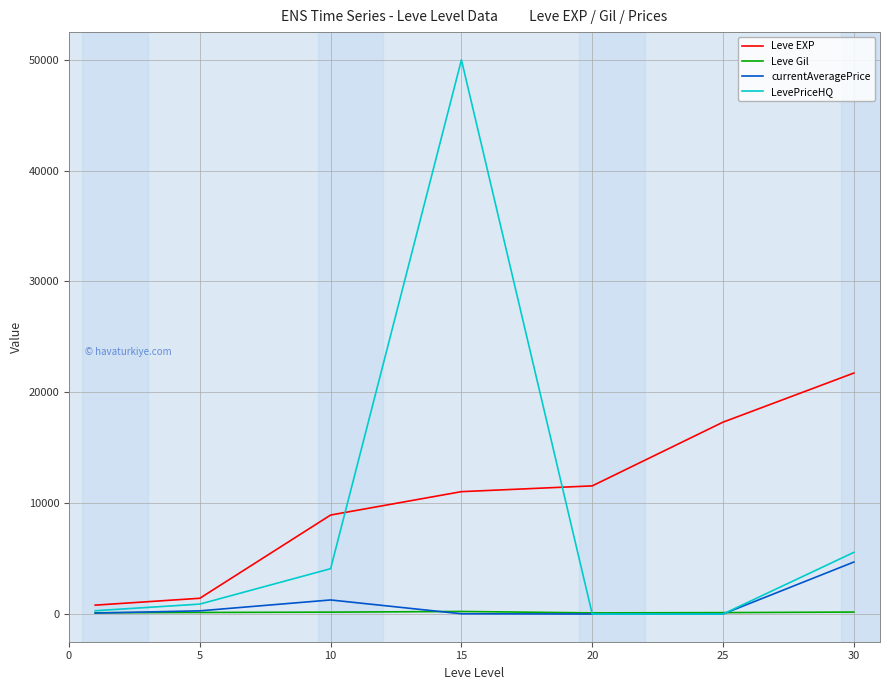

What is the difference between the maximum and minimum values in the Leve Gil series?

129.0